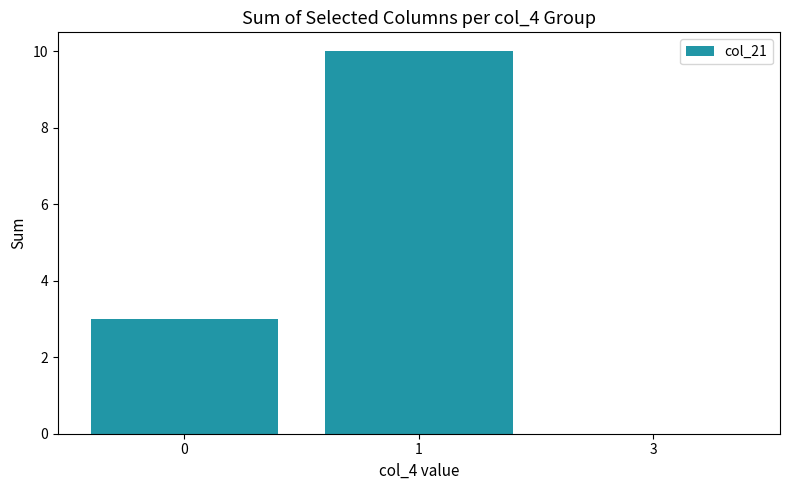

Does the chart contain stacked bars?

No